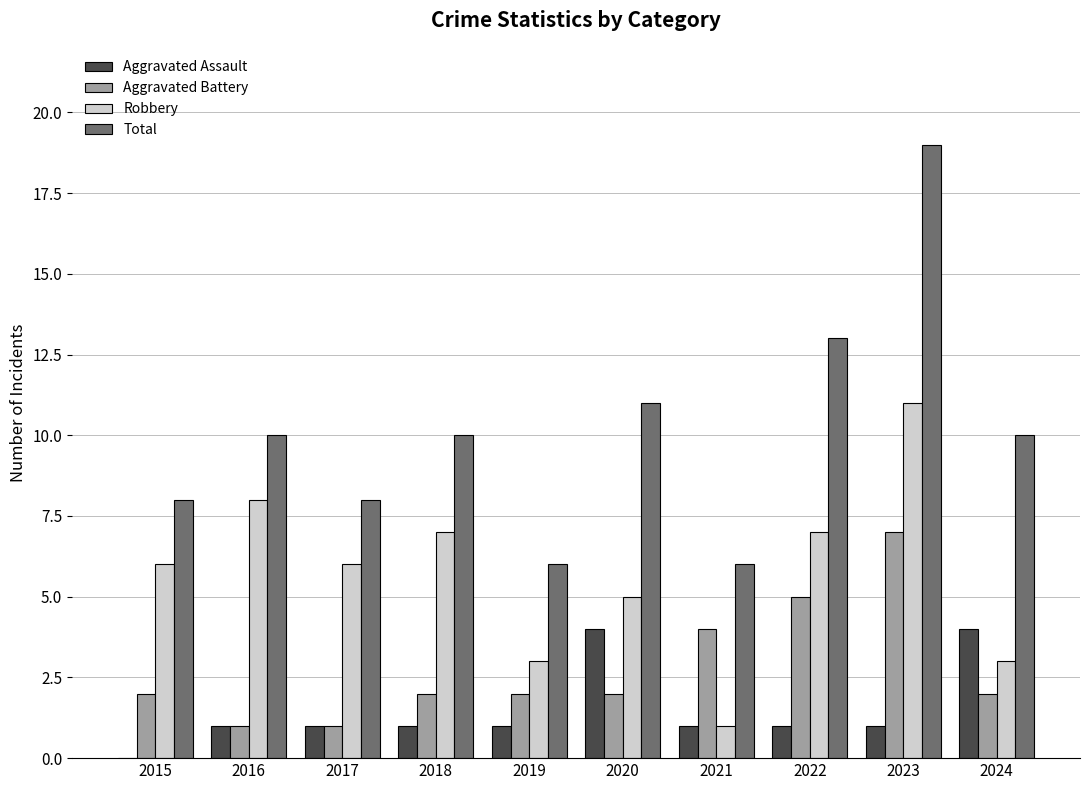

Reading left to right, transcribe all the data shown in this chart.

Aggravated Assault: 2015=0	2016=1	2017=1	2018=1	2019=1	2020=4	2021=1	2022=1	2023=1	2024=4
Aggravated Battery: 2015=2	2016=1	2017=1	2018=2	2019=2	2020=2	2021=4	2022=5	2023=7	2024=2
Robbery: 2015=6	2016=8	2017=6	2018=7	2019=3	2020=5	2021=1	2022=7	2023=11	2024=3
Total: 2015=8	2016=10	2017=8	2018=10	2019=6	2020=11	2021=6	2022=13	2023=19	2024=10